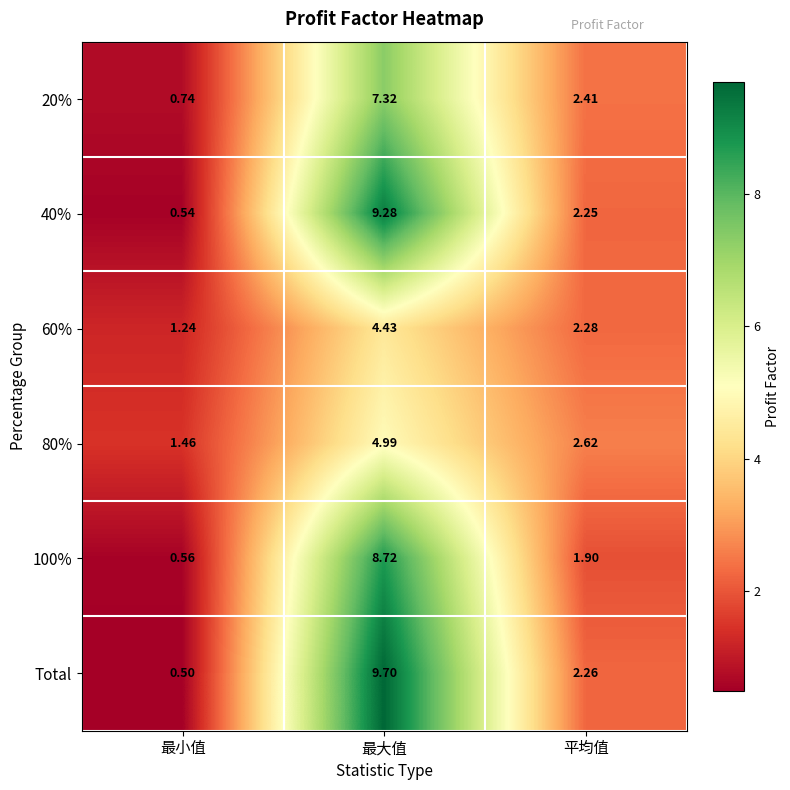

Where does the 20% series first go above 2?

最大值